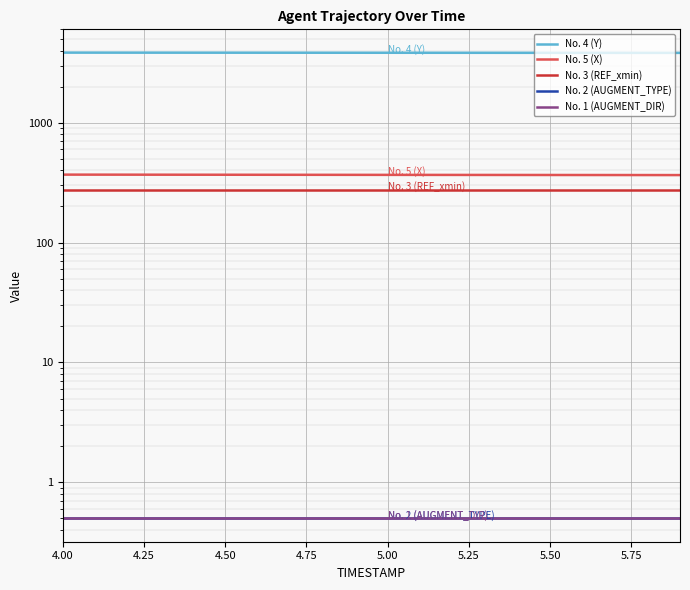

True or false: No. 5 (X) has a value of 484.7 at 17.

False